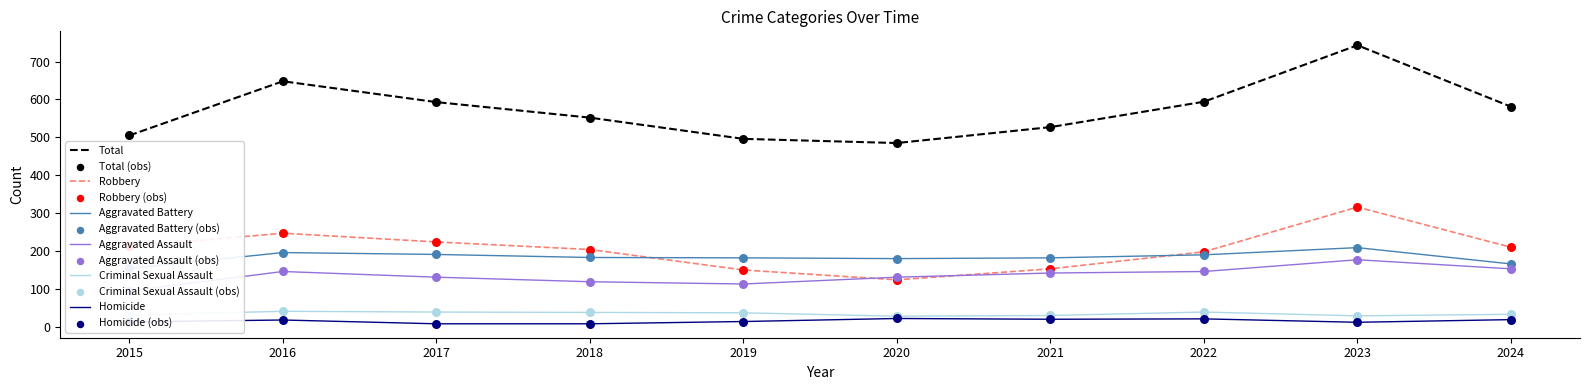

At how many categories does at least one series exceed 51?

10